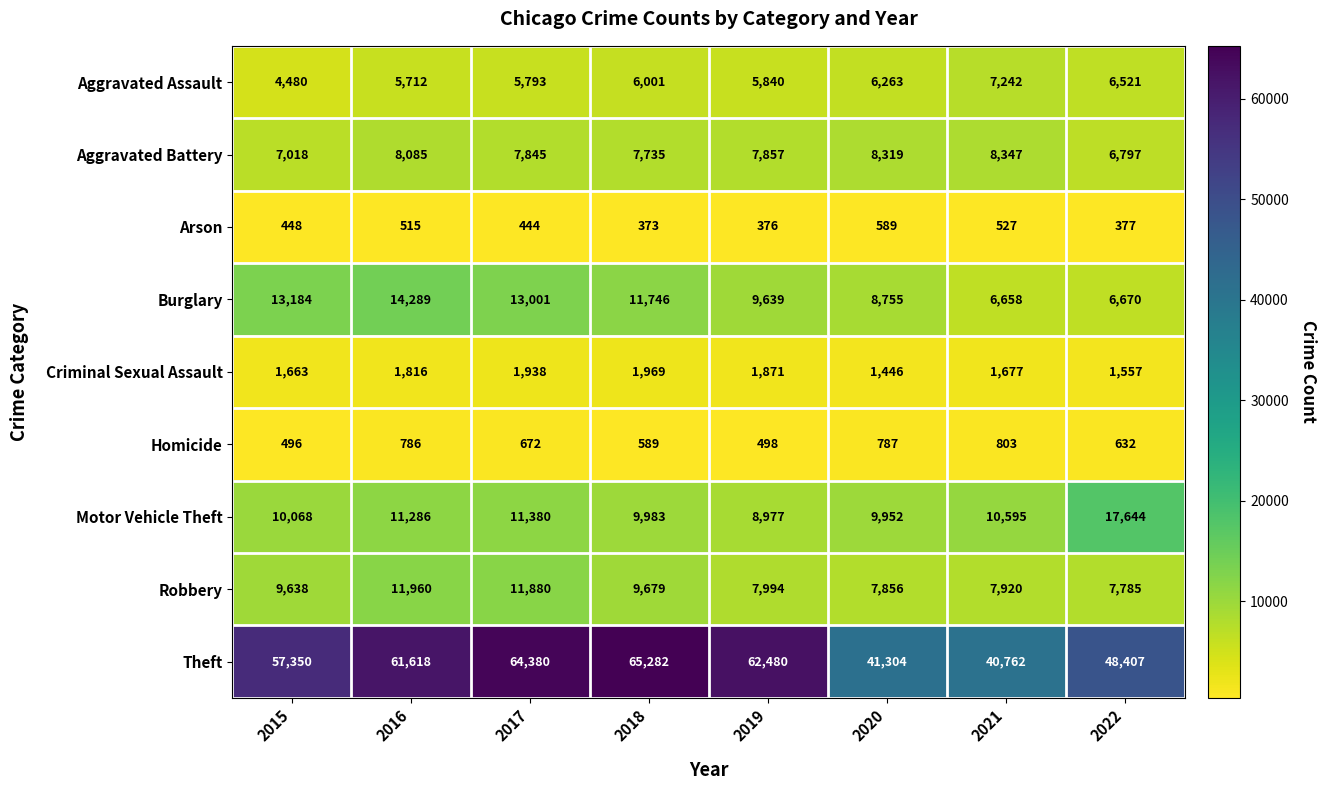

What is the sum of the Homicide values at 2021 and 2016?

1589